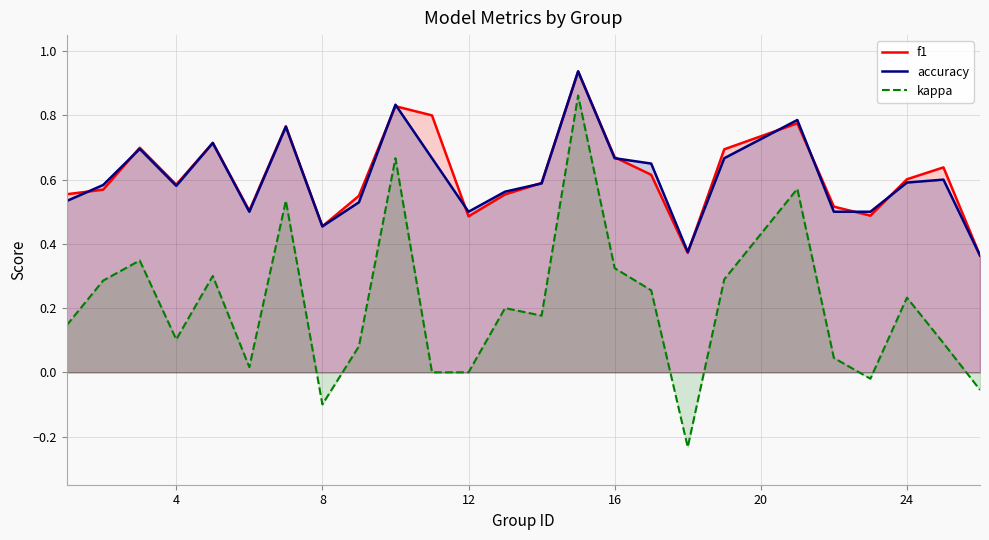

What is the sum of all f1 values?

15.3